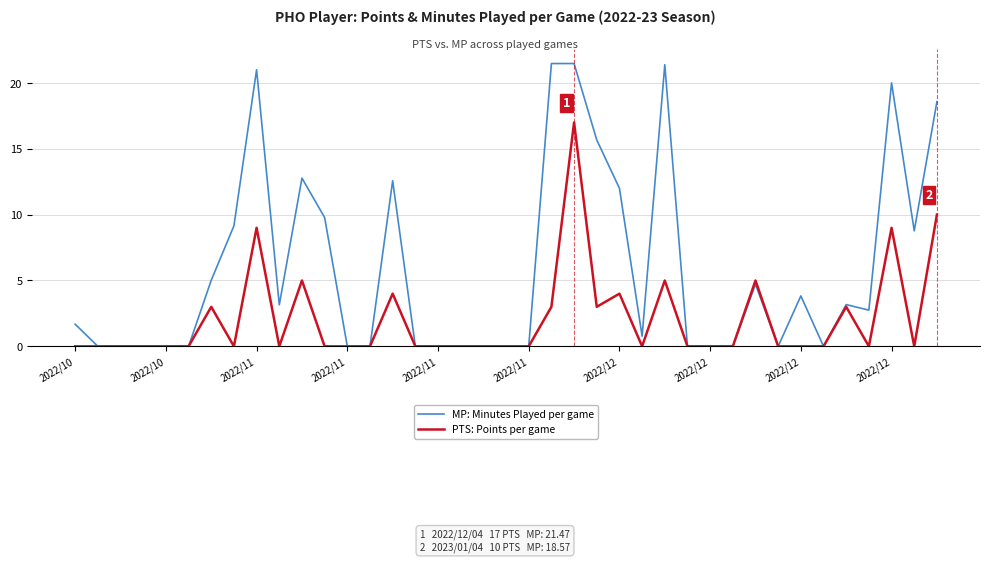

What are all the series names shown in the legend?

MP: Minutes Played per game, PTS: Points per game